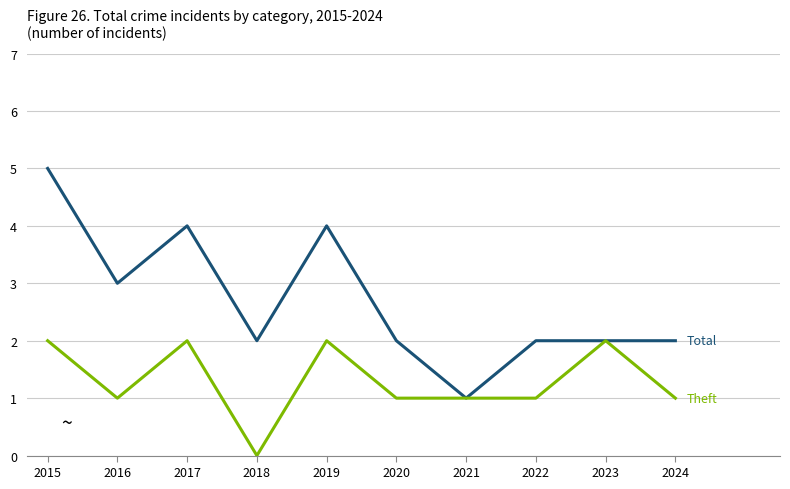

At which category does the chart reach its peak across all series?

2015